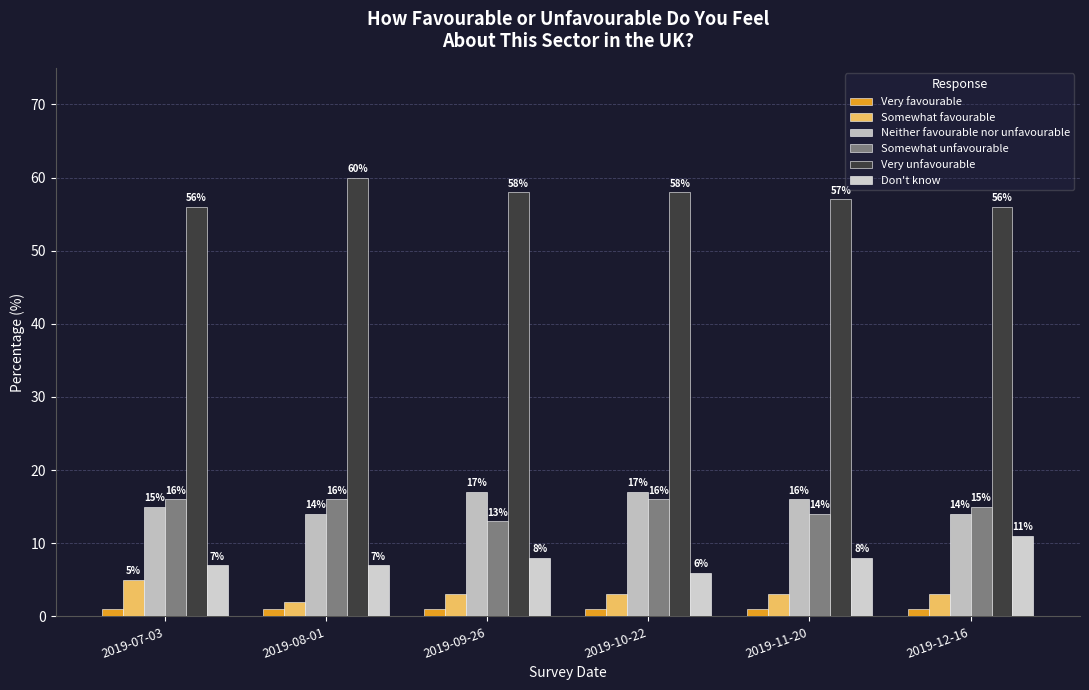

Rank the series by their maximum value, from lowest to highest.

Very favourable, Somewhat favourable, Don't know, Somewhat unfavourable, Neither favourable nor unfavourable, Very unfavourable